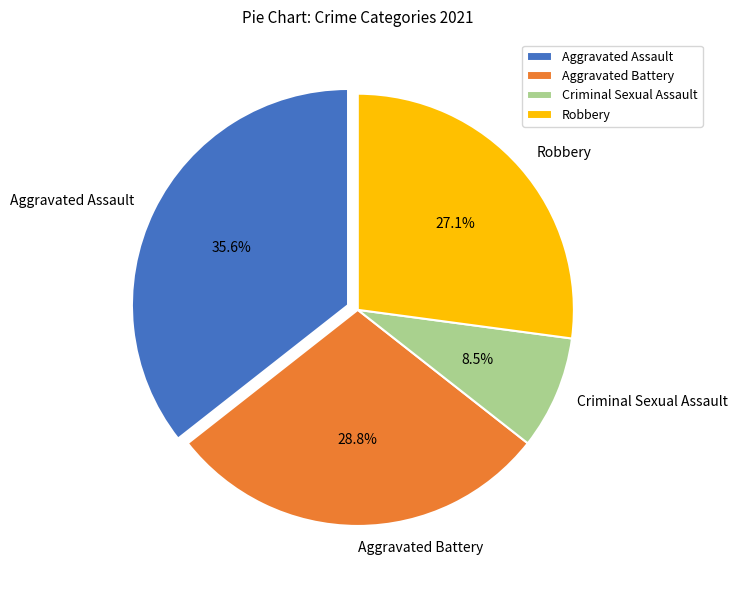

To the nearest percent, what is the combined percentage of Criminal Sexual Assault and Aggravated Assault?

44%